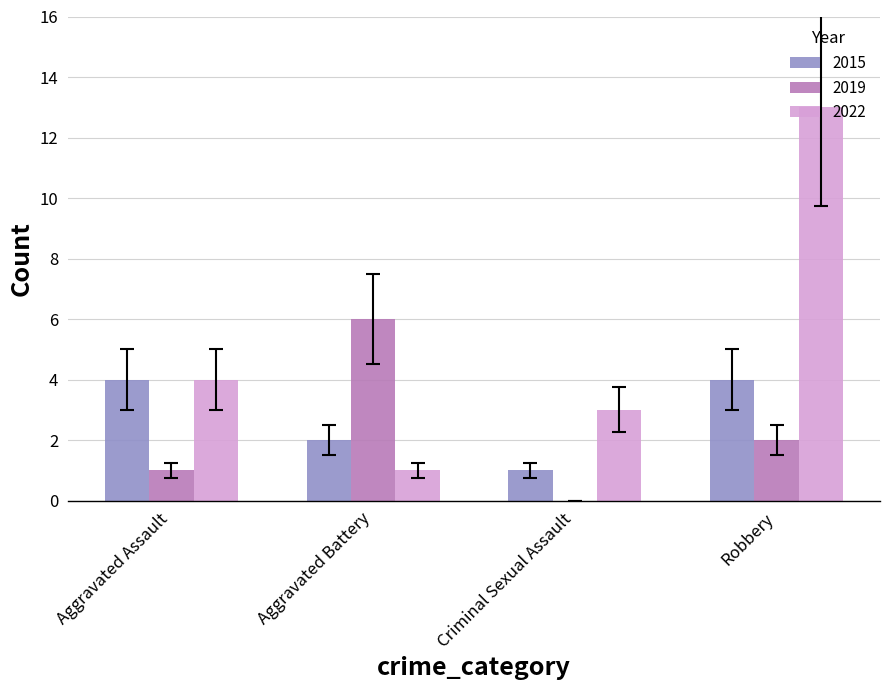

The 2019 series shows 6 at Aggravated Battery. True or false?

True